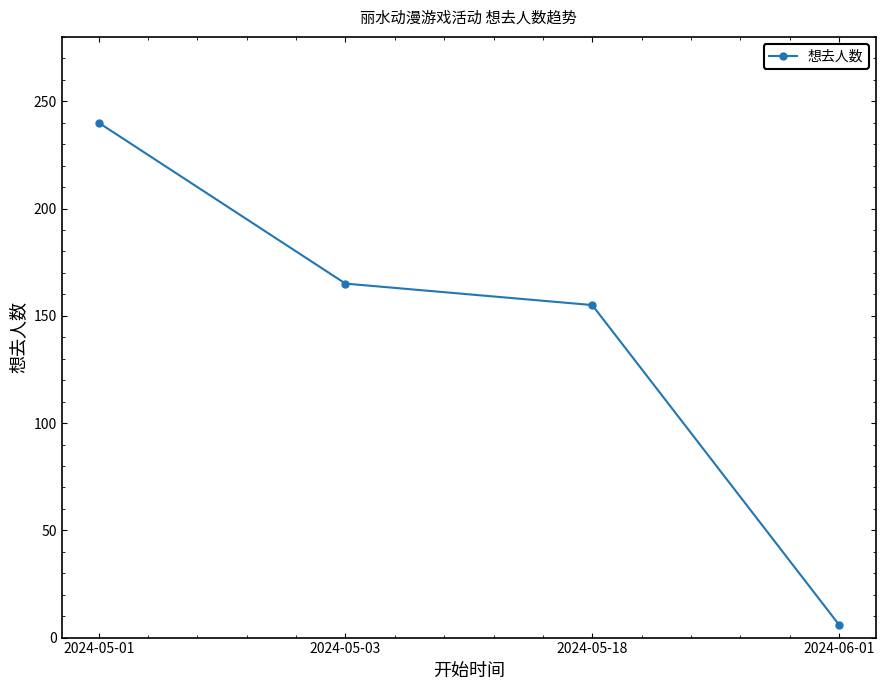

What position from the right is 2024-05-03?

3